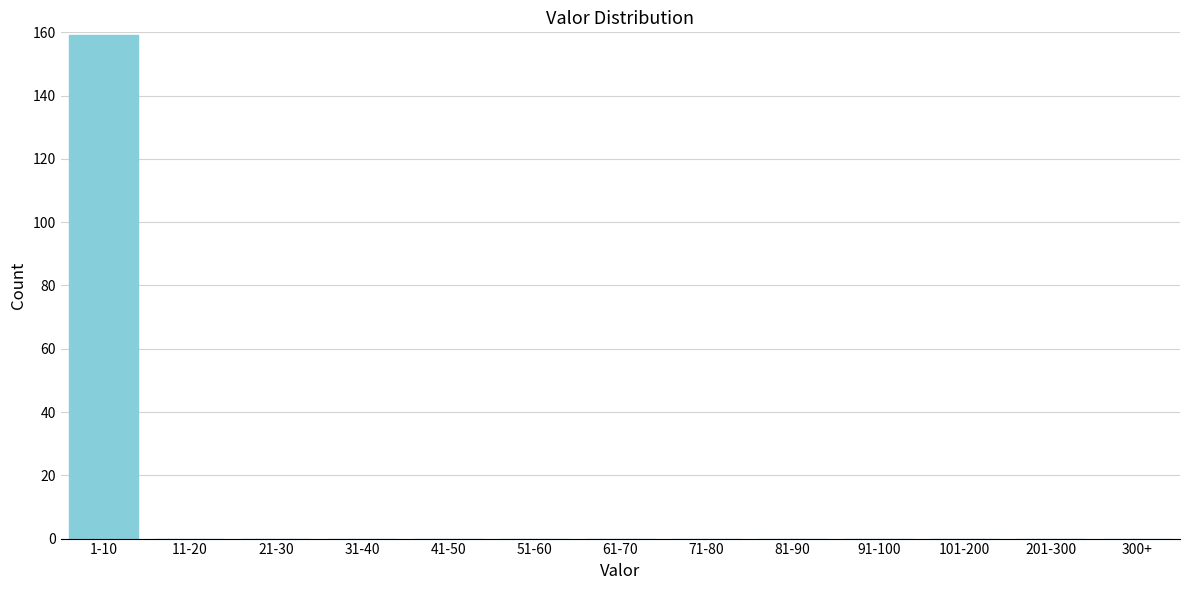

Reading left to right, what are all the values shown in this chart?

1-10=159	11-20=0	21-30=0	31-40=0	41-50=0	51-60=0	61-70=0	71-80=0	81-90=0	91-100=0	101-200=0	201-300=0	300+=0